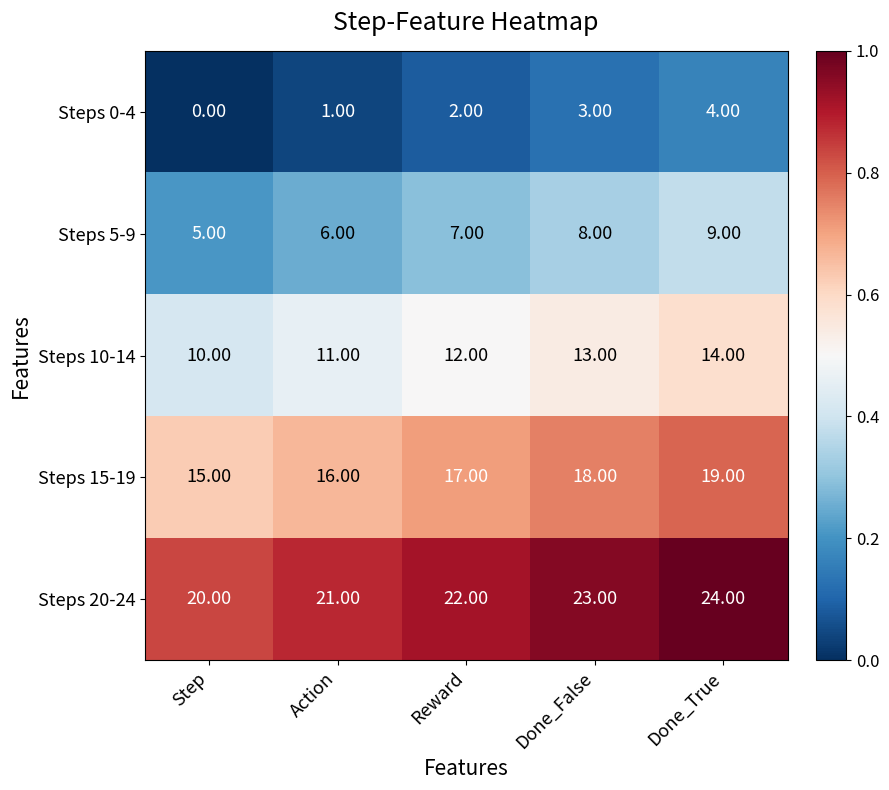

What is the difference between the highest and lowest values at Done_True?

20